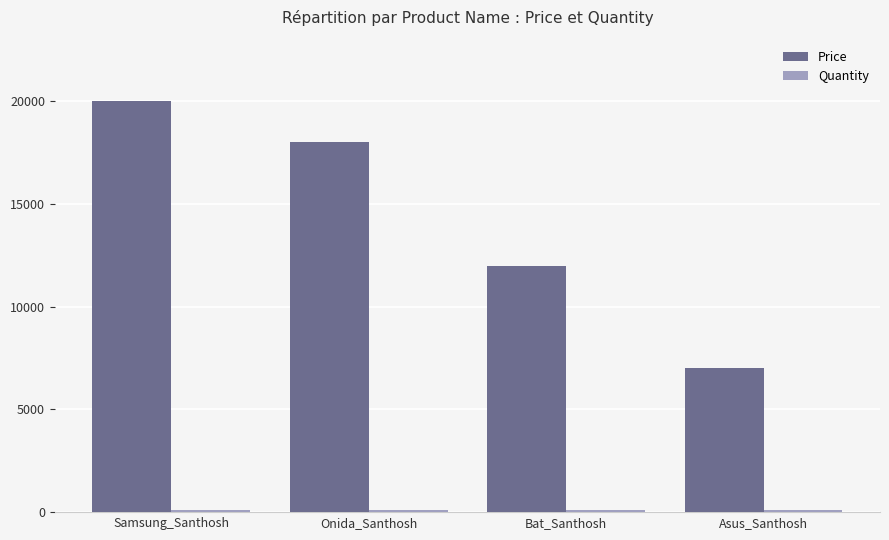

At how many categories does at least one series exceed 3475?

4